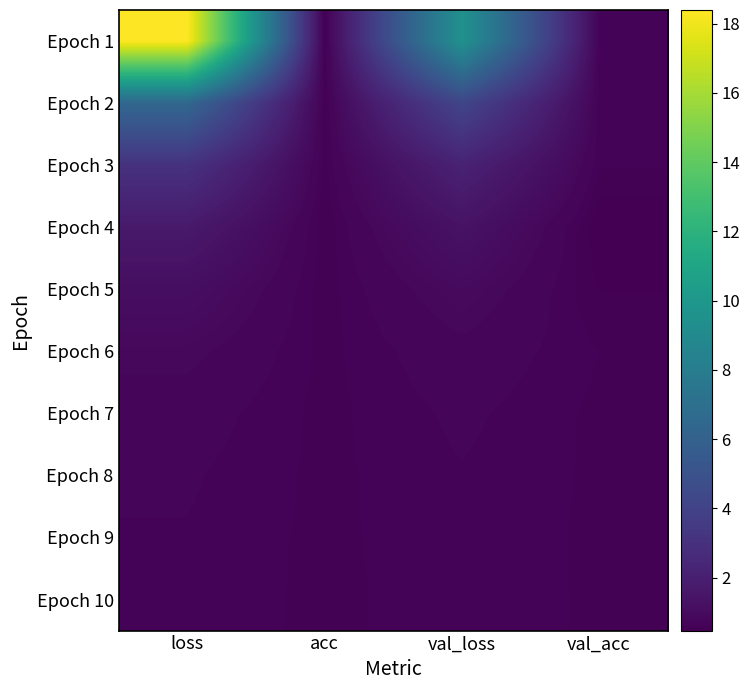

Reading left to right, what are all the values shown in this chart?

Epoch 1: loss=18.4	acc=0.5	val_loss=9.5	val_acc=0.6
Epoch 2: loss=6.4	acc=0.6	val_loss=4.2	val_acc=0.6
Epoch 3: loss=3.0	acc=0.6	val_loss=2.2	val_acc=0.6
Epoch 4: loss=1.7	acc=0.5	val_loss=1.3	val_acc=0.5
Epoch 5: loss=1.1	acc=0.6	val_loss=1.0	val_acc=0.5
Epoch 6: loss=0.9	acc=0.6	val_loss=0.8	val_acc=0.6
Epoch 7: loss=0.7	acc=0.6	val_loss=0.7	val_acc=0.6
Epoch 8: loss=0.7	acc=0.6	val_loss=0.7	val_acc=0.6
Epoch 9: loss=0.7	acc=0.6	val_loss=0.7	val_acc=0.6
Epoch 10: loss=0.7	acc=0.6	val_loss=0.7	val_acc=0.6